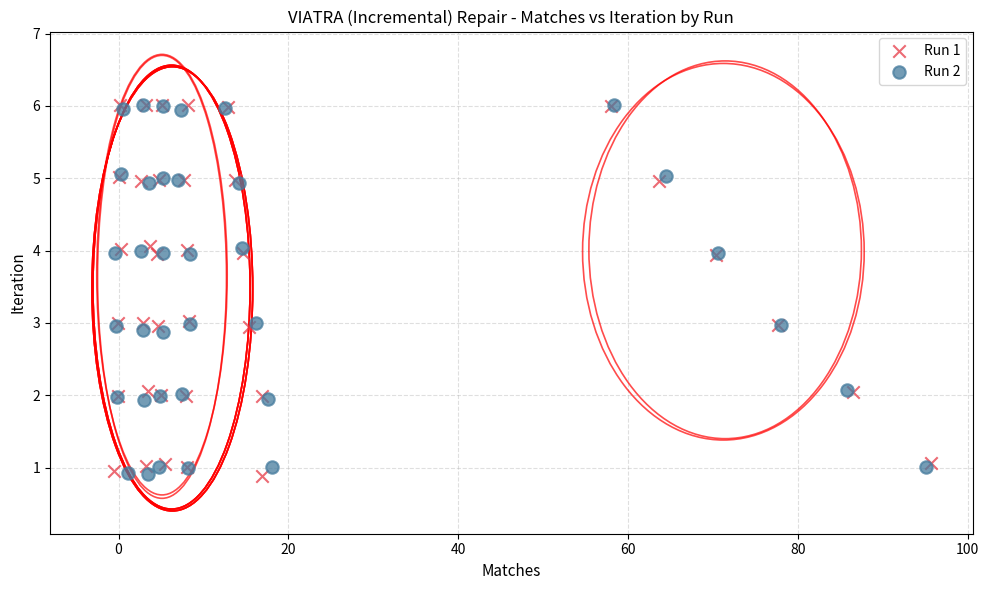

What are all the series names shown in the legend?

Run 1, Run 2